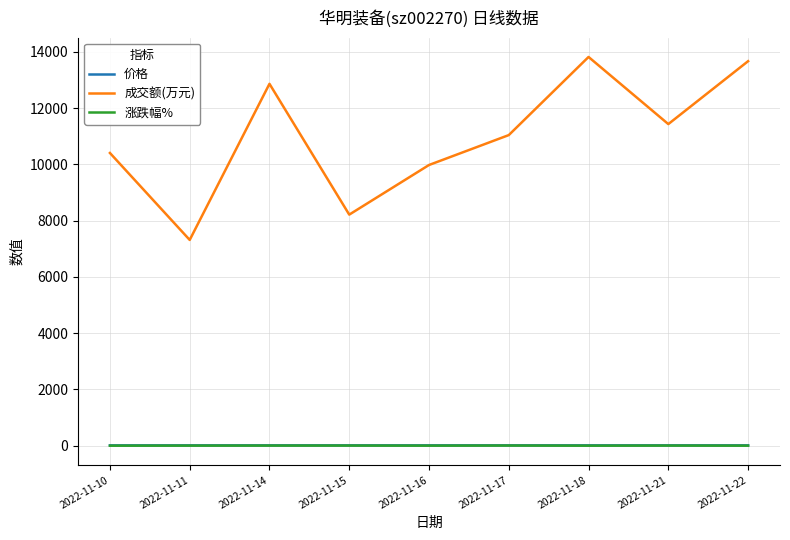

The value of 成交额(万元) at 2022-11-14 is 4934.4. True or false?

False